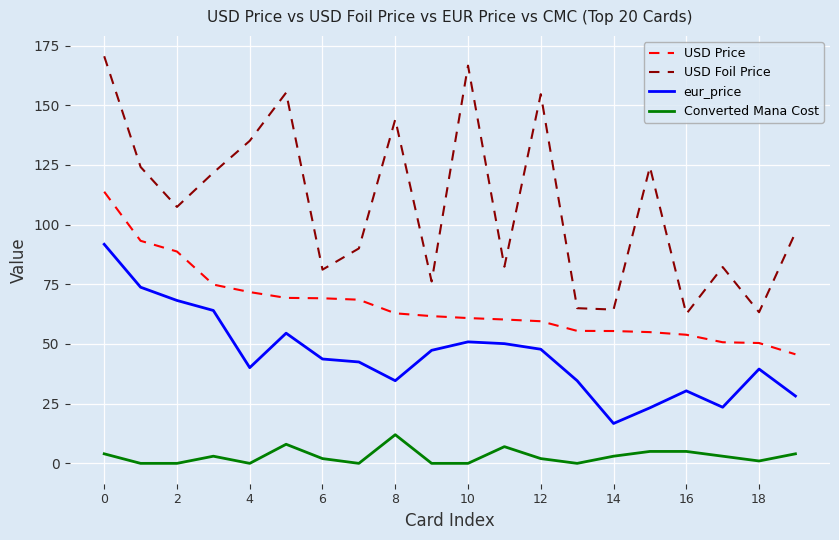

Rank the series by their maximum value, from highest to lowest.

USD Foil Price, USD Price, eur_price, Converted Mana Cost